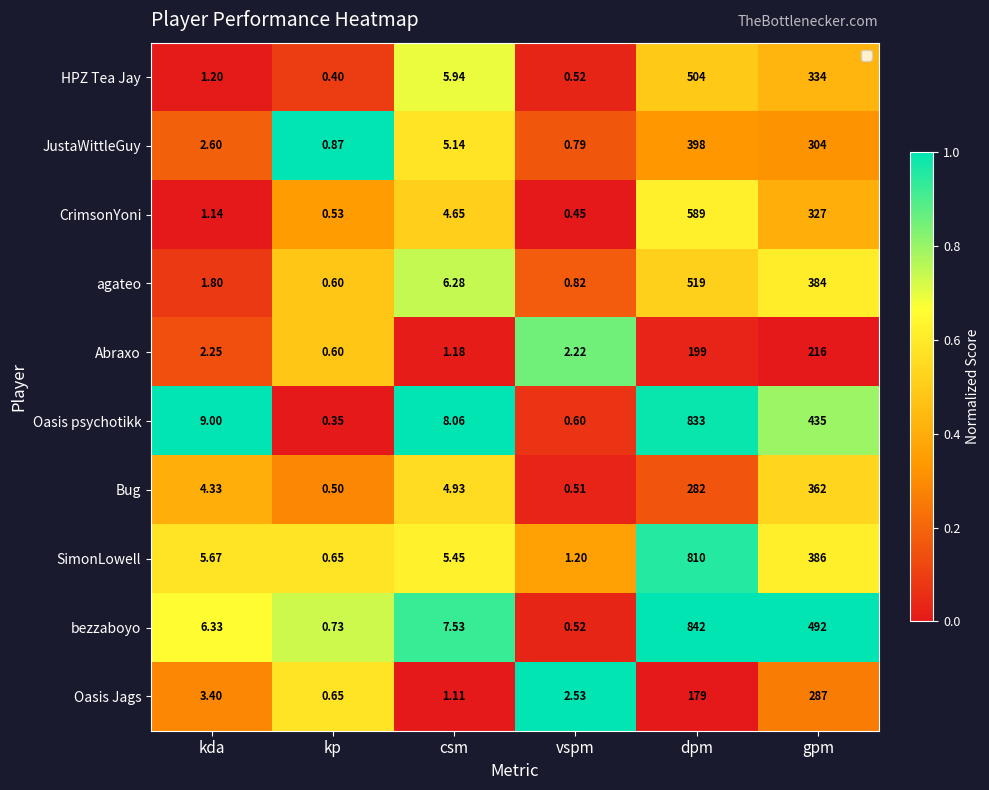

Which series has the largest total across all categories?

bezzaboyo